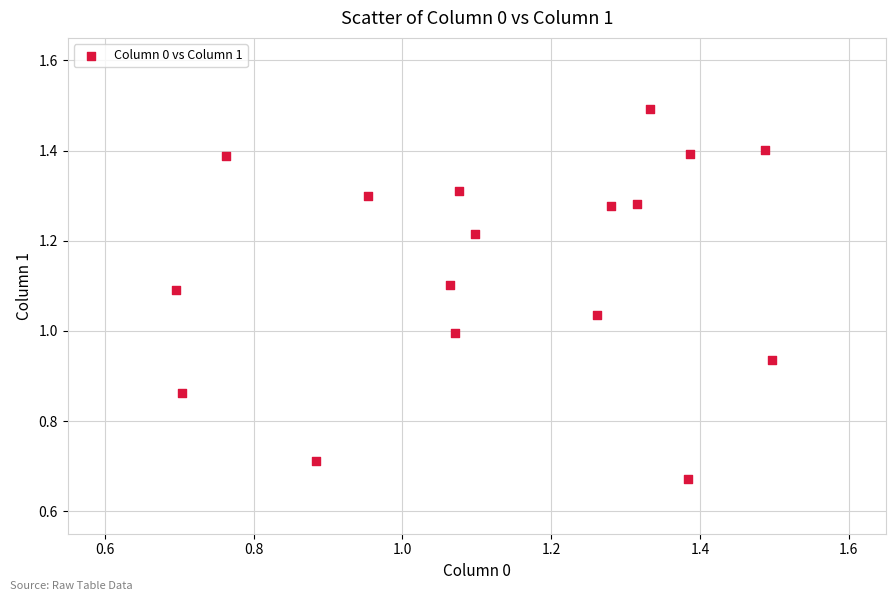

What is the range of Y values (max minus min)?

0.8